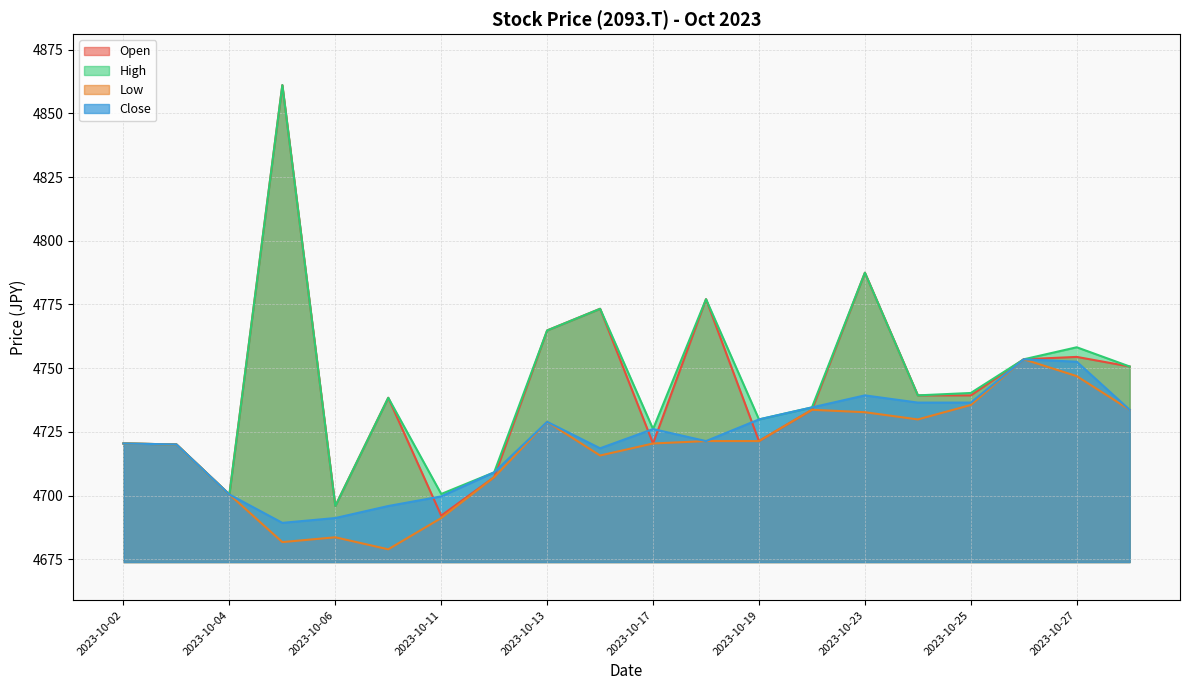

The Open series shows 7042.8 at 2023-10-27. True or false?

False